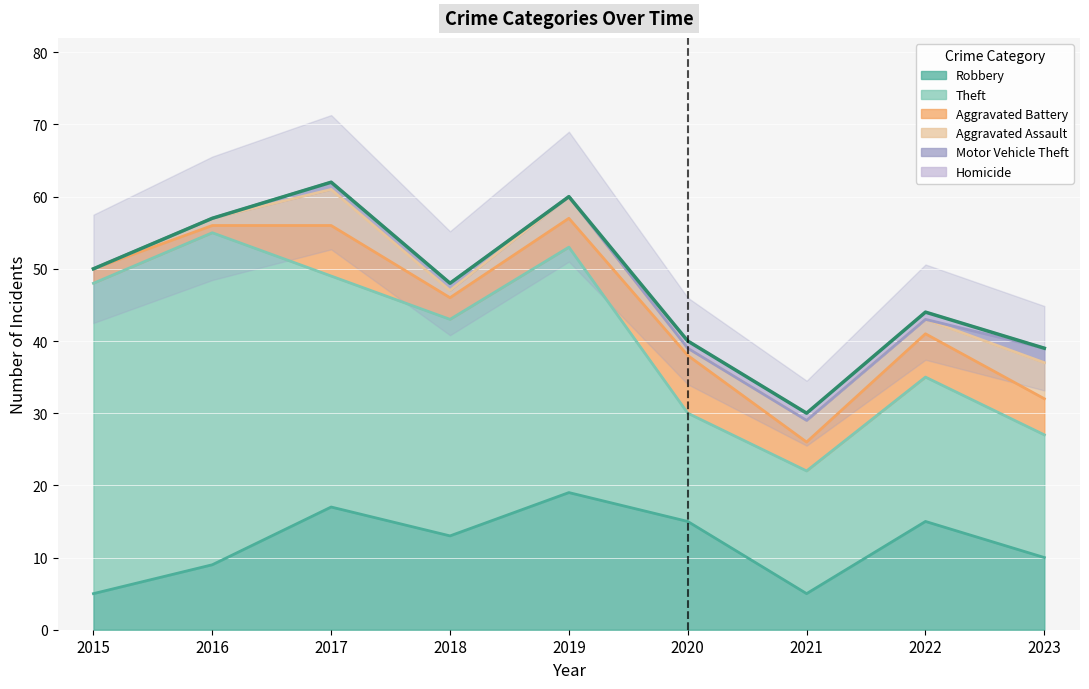

The Aggravated Battery series shows 3 at 2018. True or false?

True